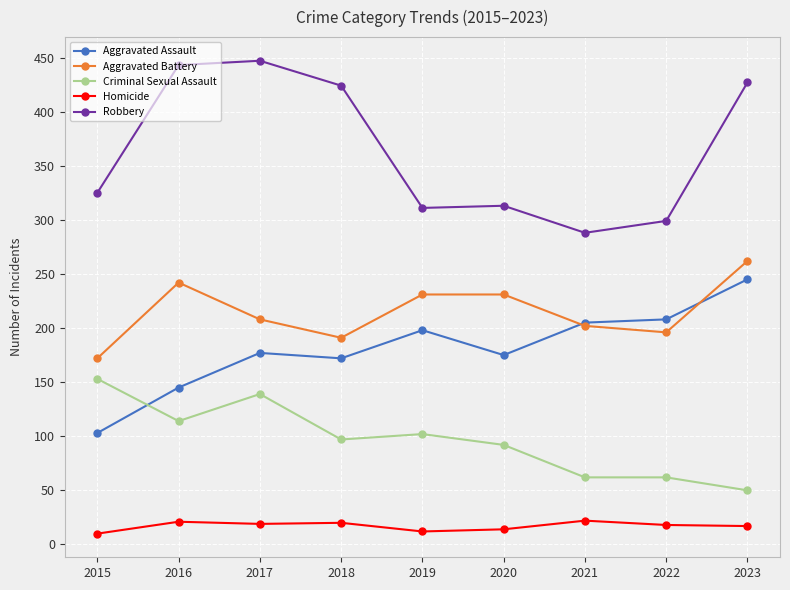

Is the value of Criminal Sexual Assault at 2017 greater than the value of Homicide at 2017?

Yes